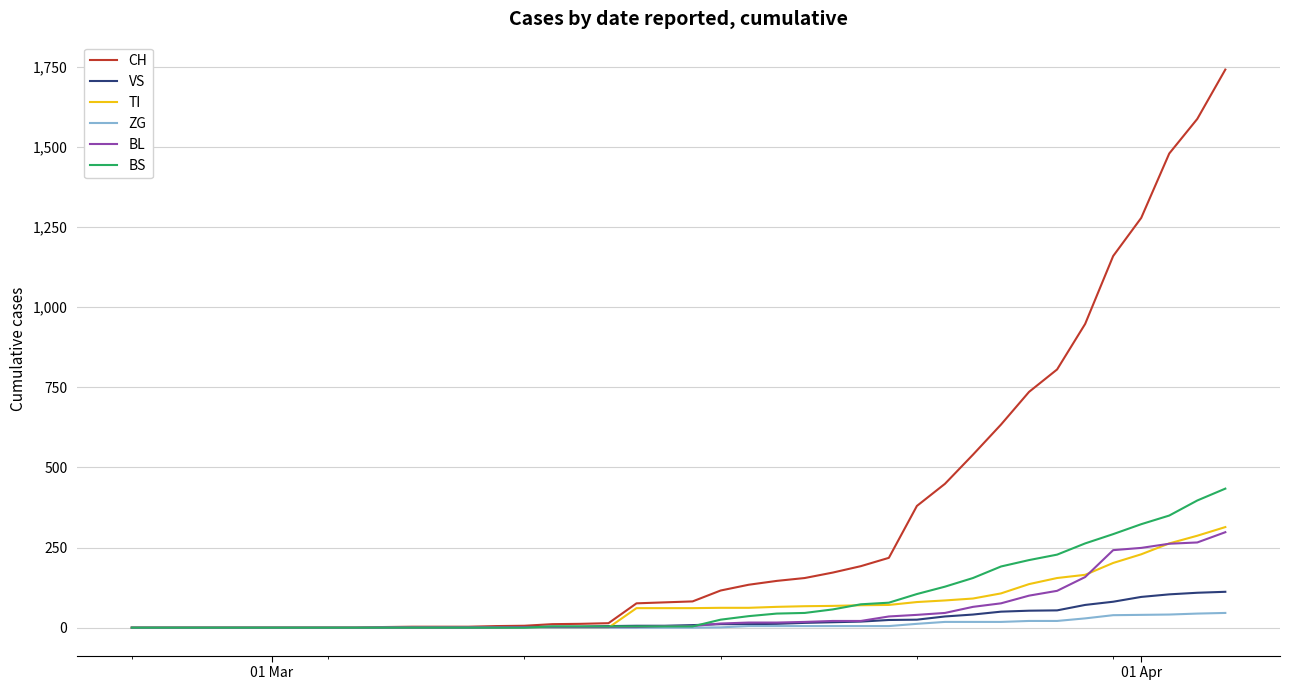

What is the maximum value shown in the chart?

1742